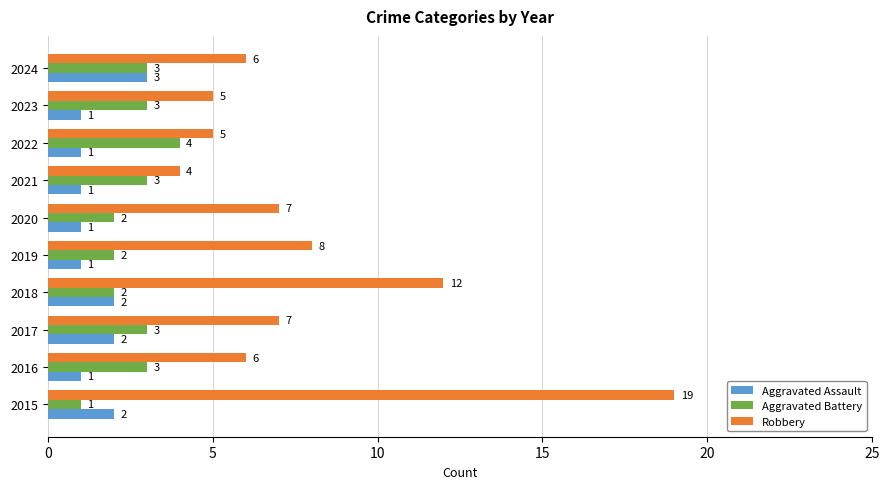

What is the average value of the Robbery series?

8